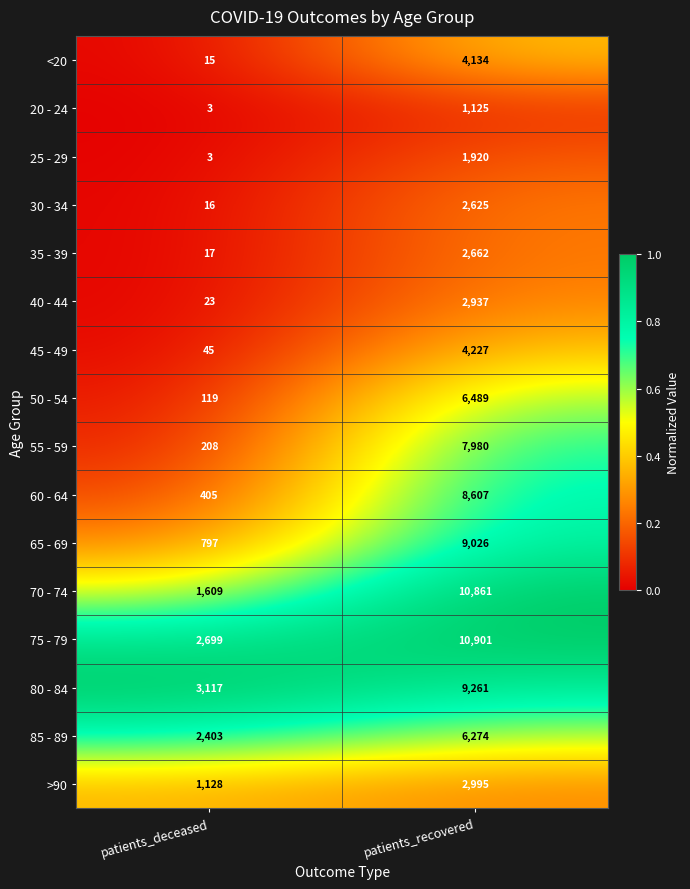

Which category has the highest value in the 35 - 39 series?

patients_recovered